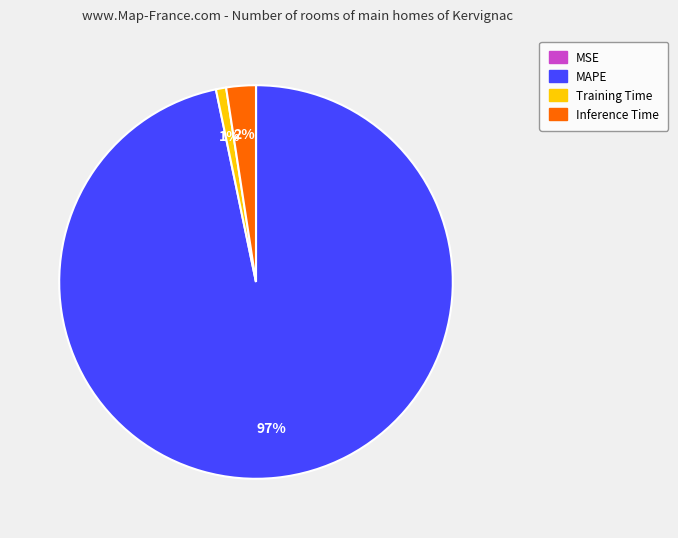

Combined, do MAPE and Training Time account for over 50%?

Yes